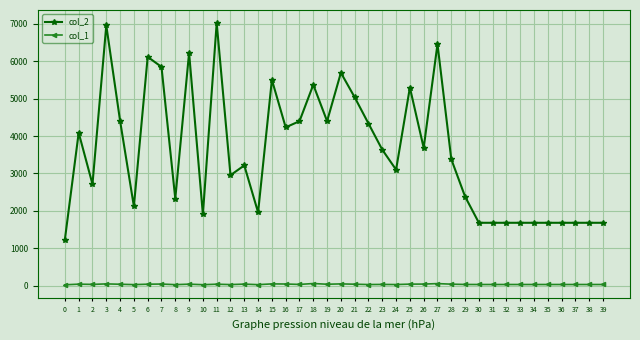

Which series has the largest total across all categories?

col_2